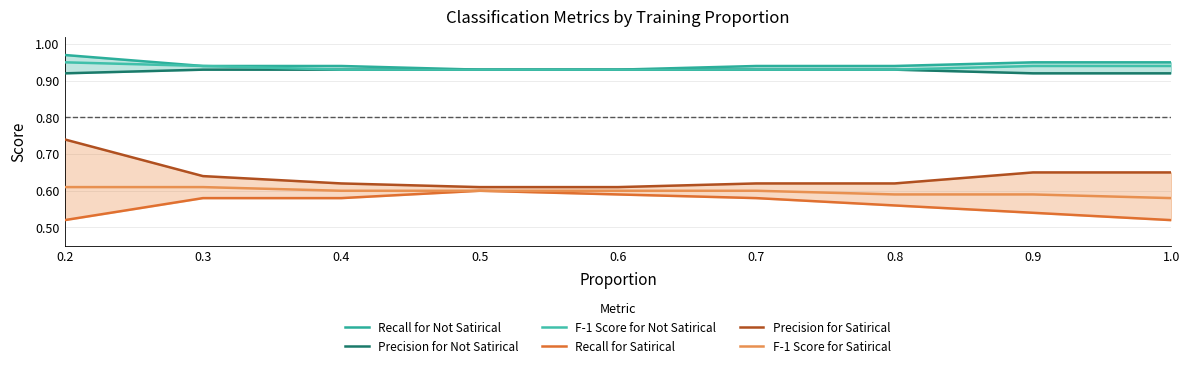

What is the sum of all F-1 Score for Not Satirical values?

8.4